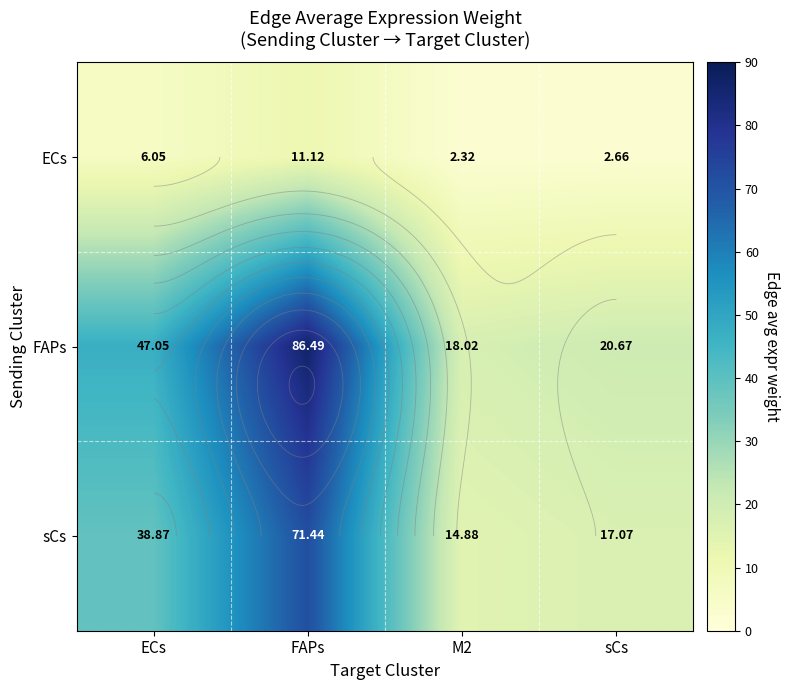

At which category does the chart reach its minimum across all series?

M2